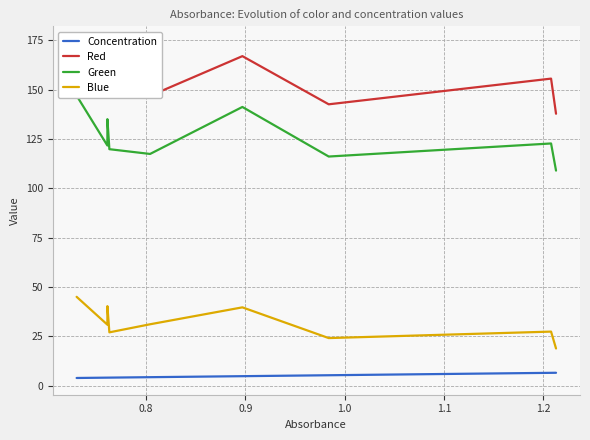

True or false: Blue and Concentration cross at least once.

False